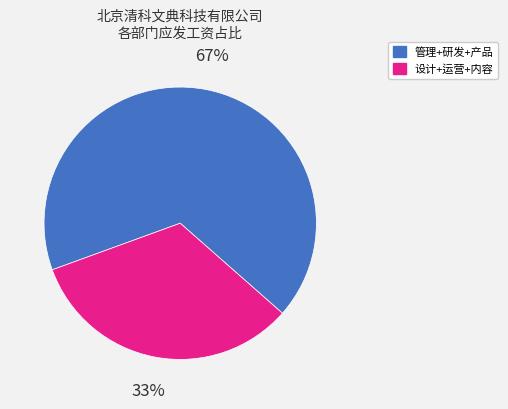

Do 设计+运营+内容 and 管理+研发+产品 together represent more than half of the pie?

Yes